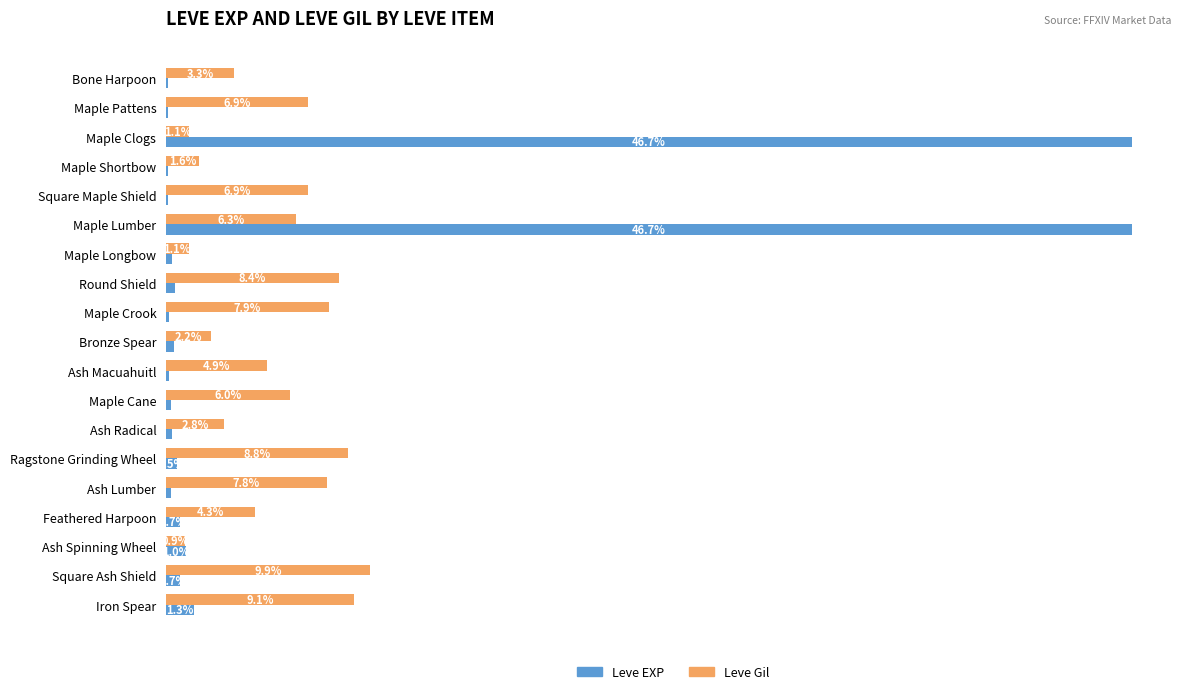

At which label is Leve Gil closest to 5?

Ash Macuahuitl